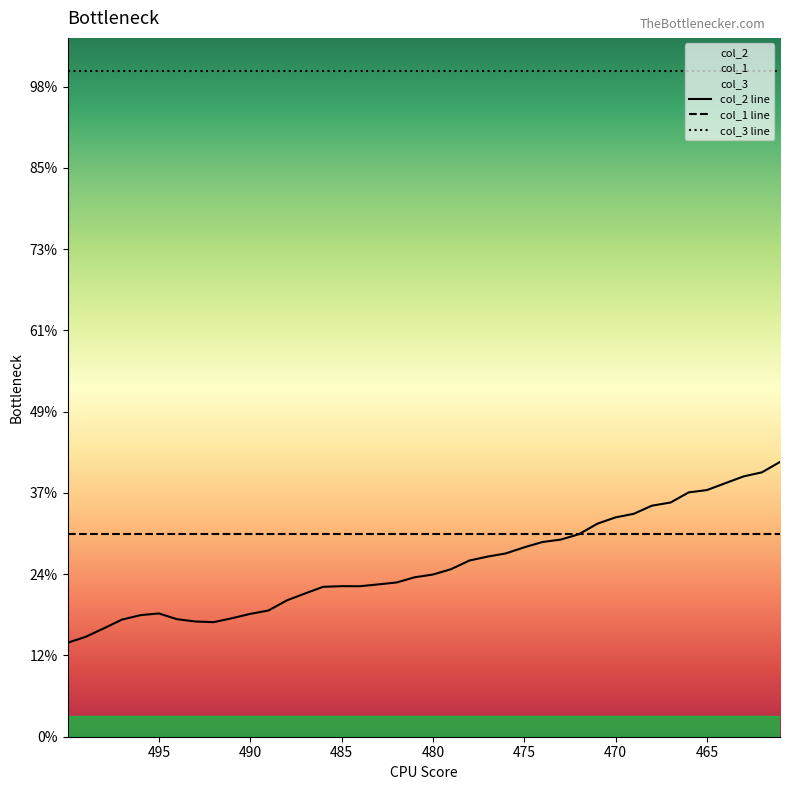

Between which two adjacent categories do col_1 and col_2 first intersect?

472.0162354 and 470.9881287